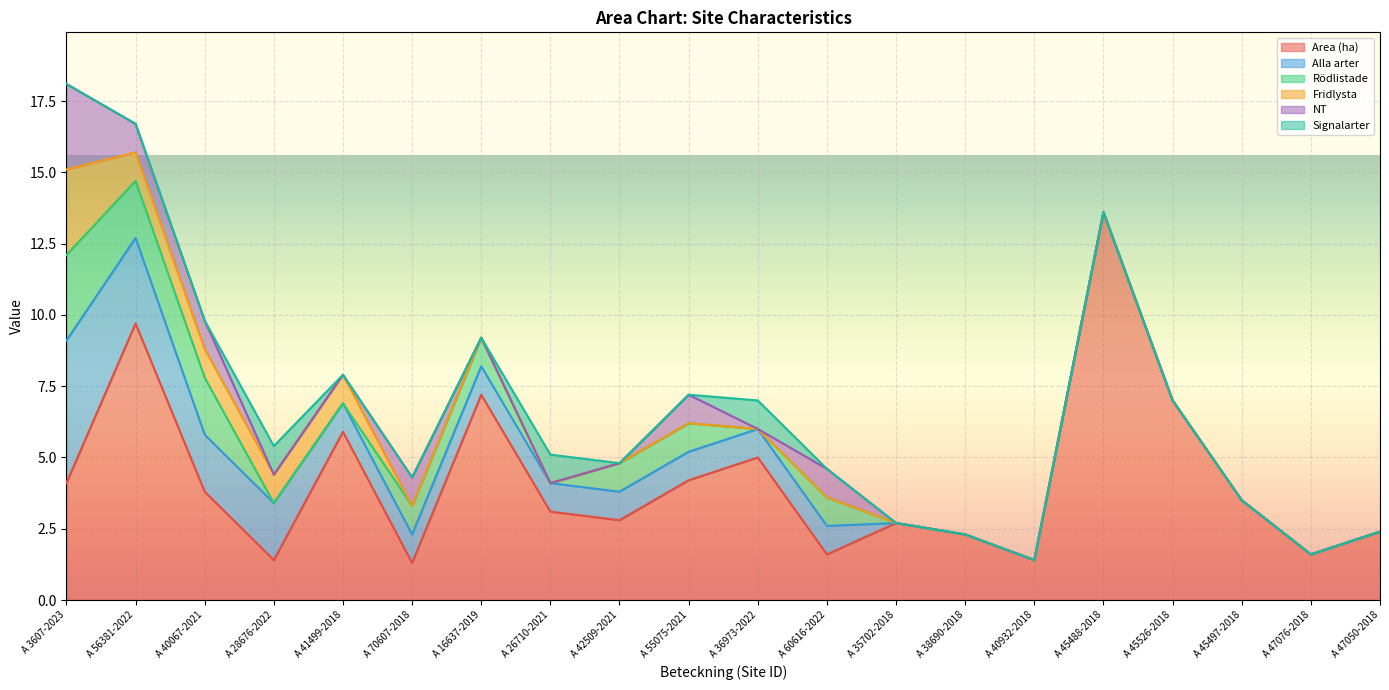

The value of Area (ha) at A 16637-2019 is 7.2. True or false?

True